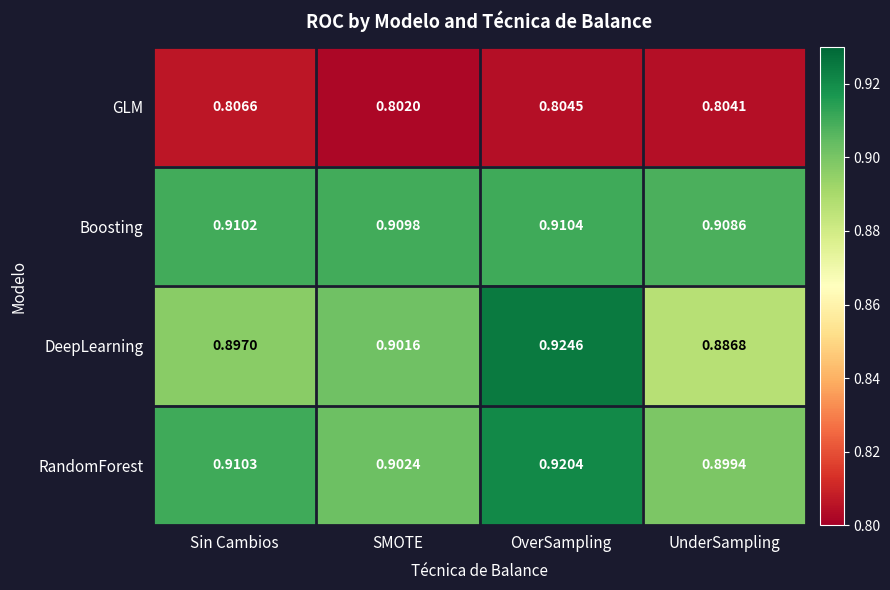

At which category is the sum across all series the highest?

OverSampling